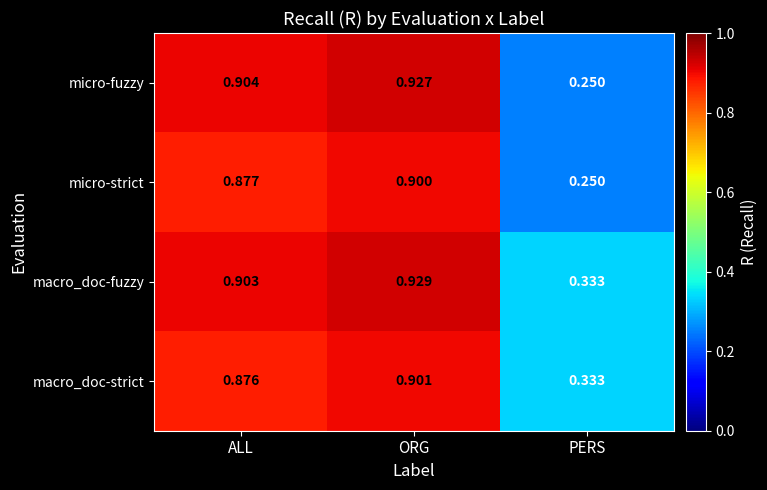

What is the total value across all series at ORG?

3.7